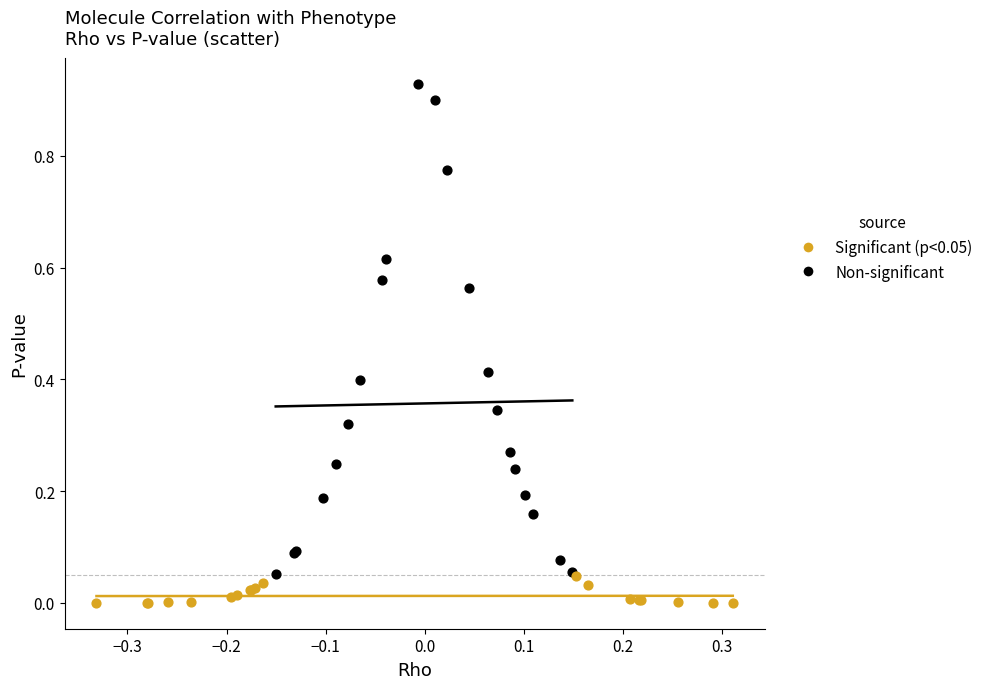

Which series contains the lowest Y value?

Significant (p<0.05)